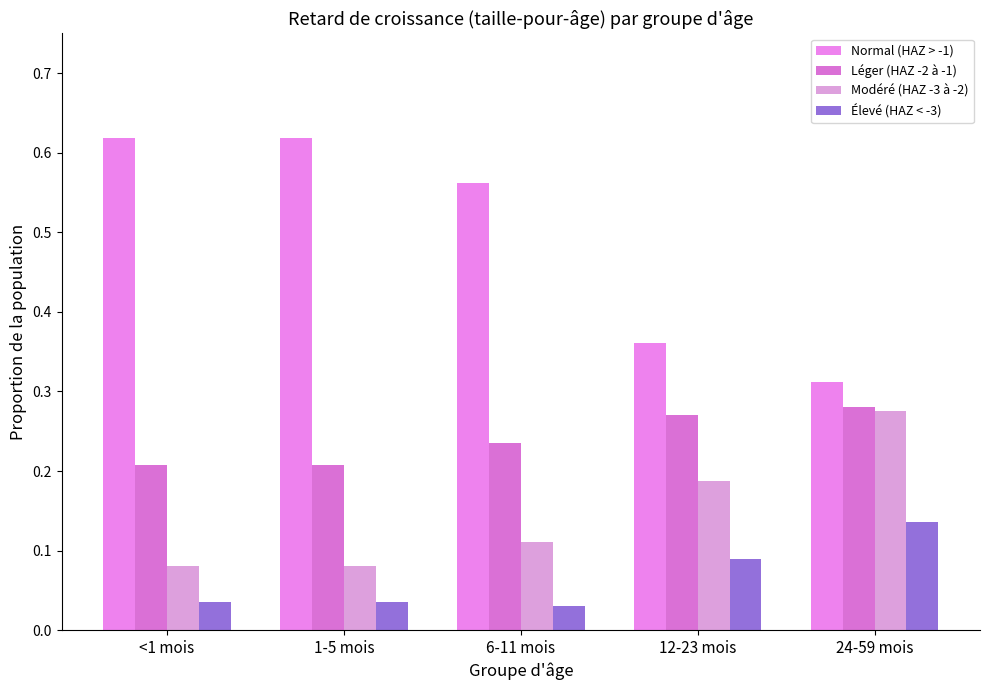

How many bars are there in each group?

4